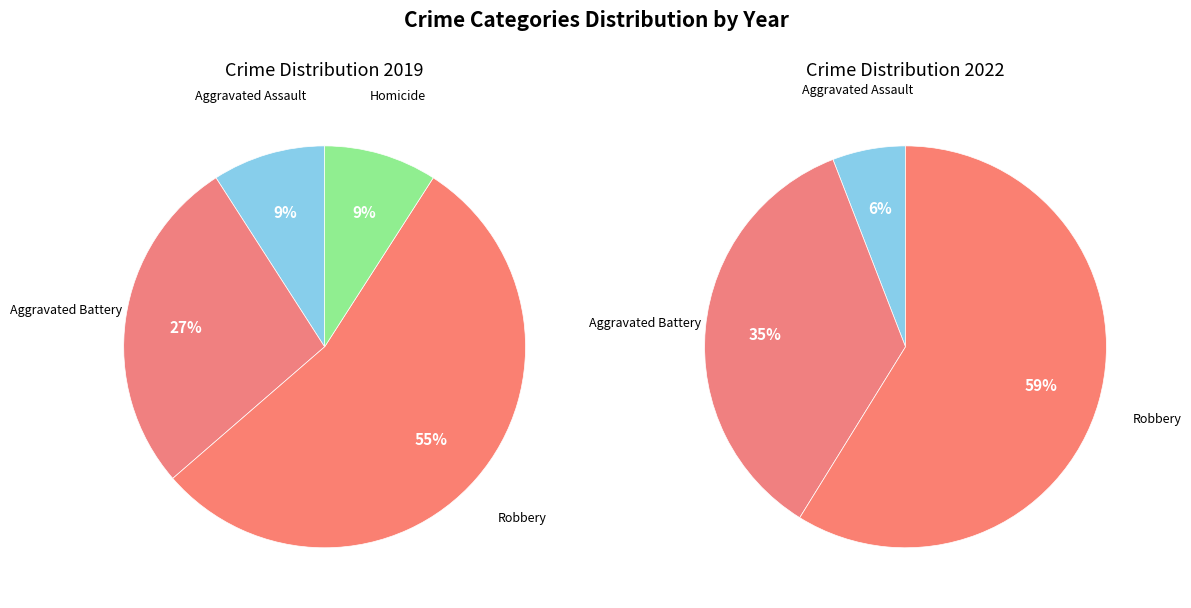

To the nearest percent, what is the difference between the largest and smallest slice percentages?

45%